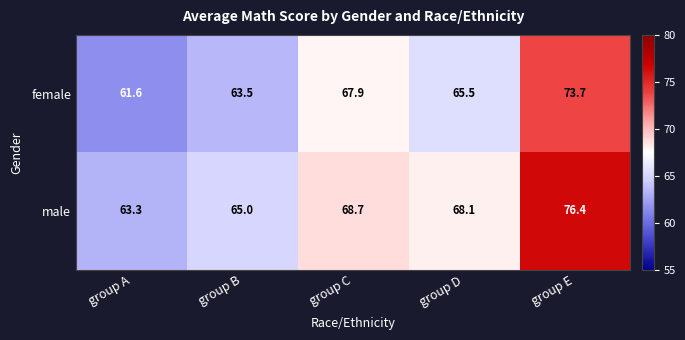

Rank the series by their average value, from highest to lowest.

male, female